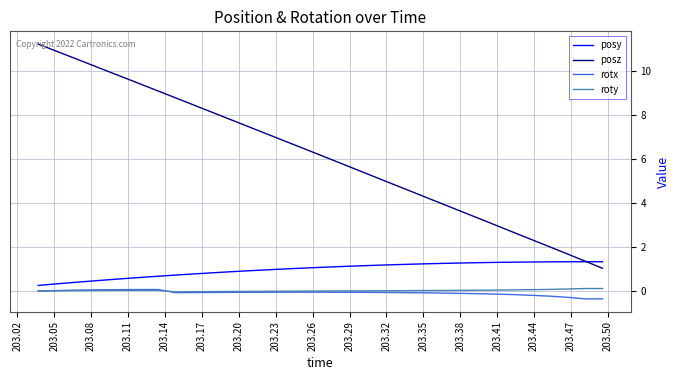

True or false: posz and roty intersect in this chart.

False